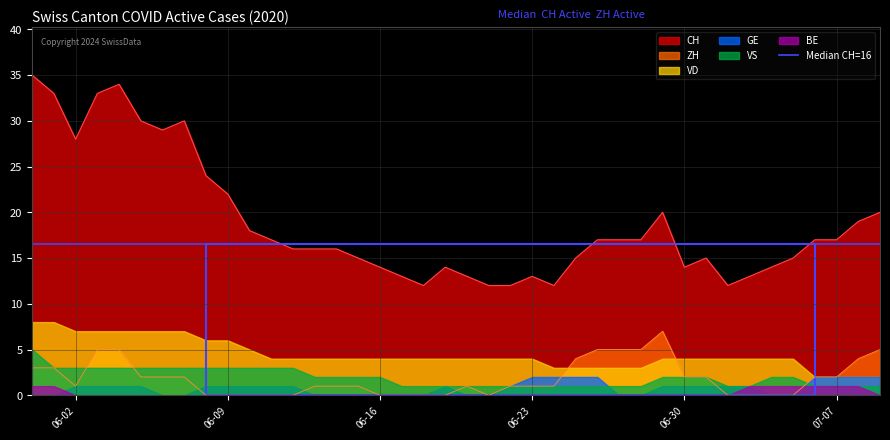

True or false: VS and BE cross at least once.

False